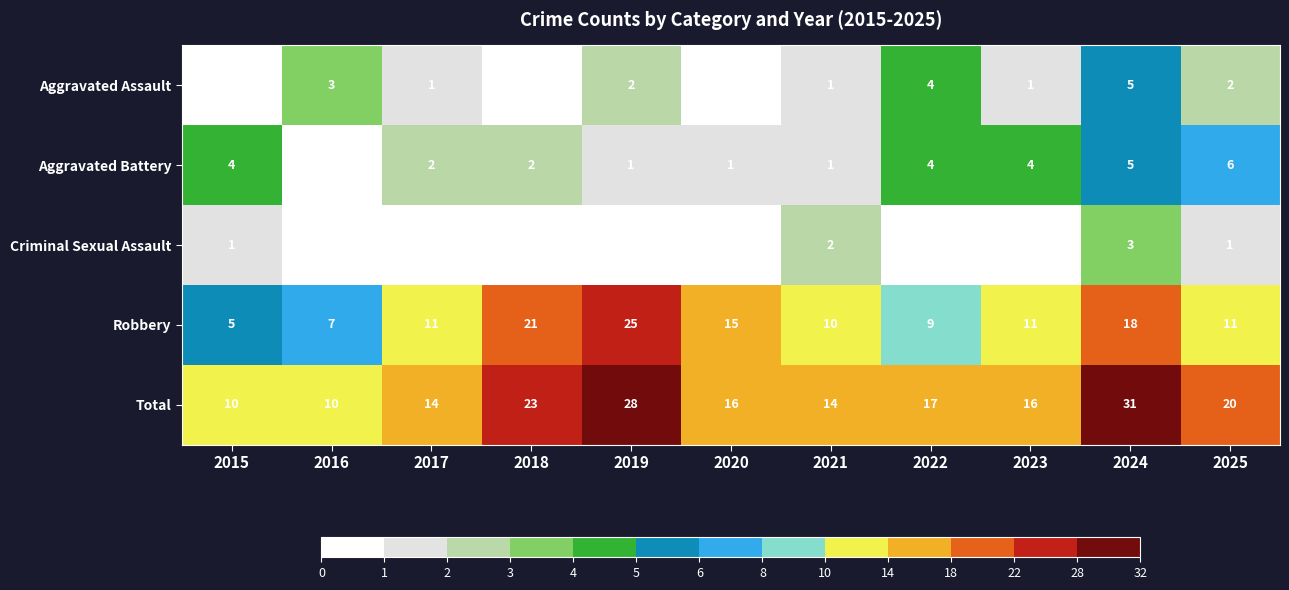

What is the difference between the second highest and second lowest values in the Robbery series?

14